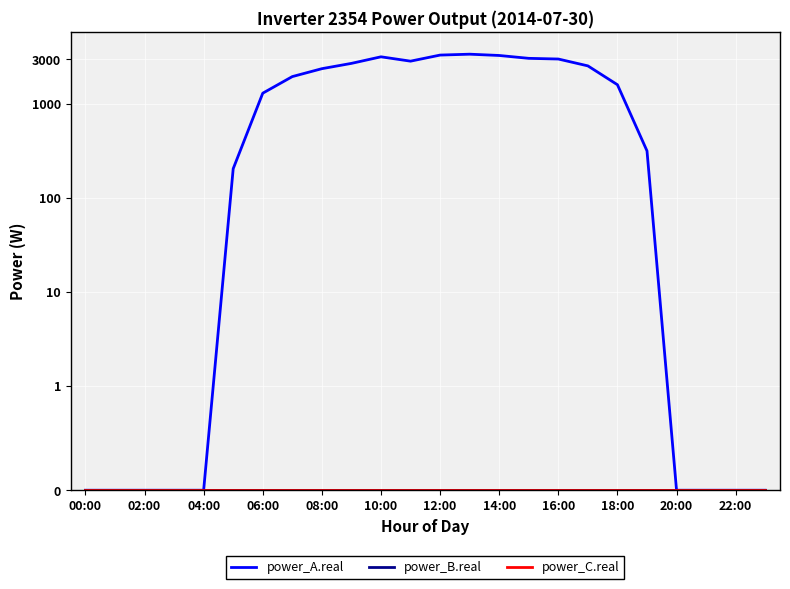

Rank the categories by power_C.real value from lowest to highest.

00:00, 02:00, 04:00, 06:00, 08:00, 10:00, 12:00, 14:00, 16:00, 18:00, 20:00, 22:00, 12, 13, 14, 15, 16, 17, 18, 19, 20, 21, 22, 23